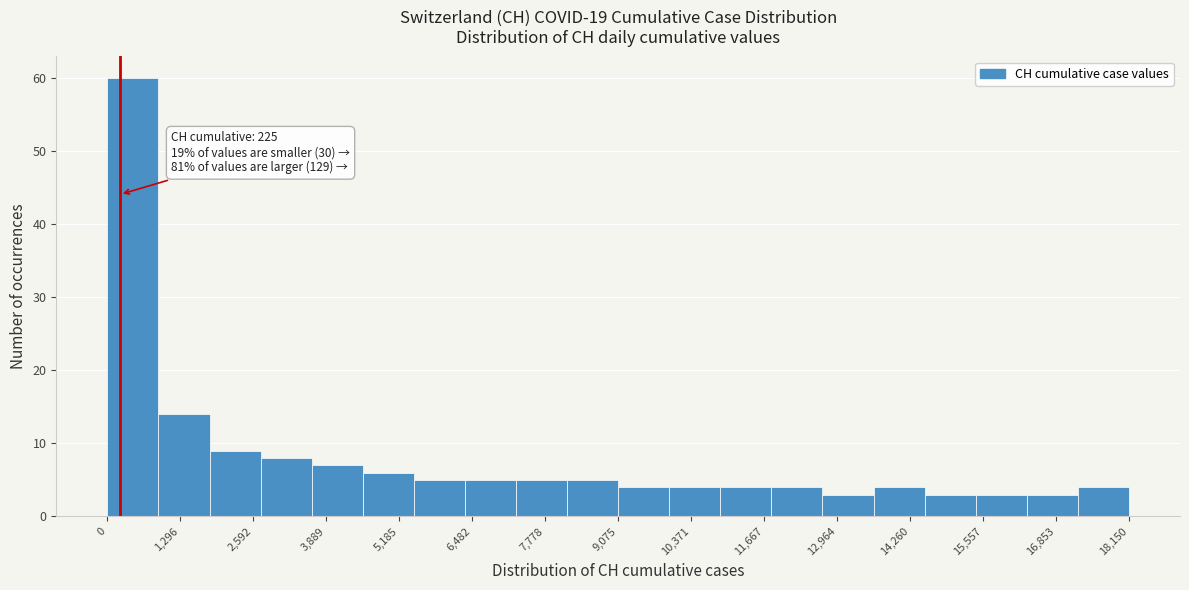

Over which range of the x-axis is the bar tallest?

0 to 1000